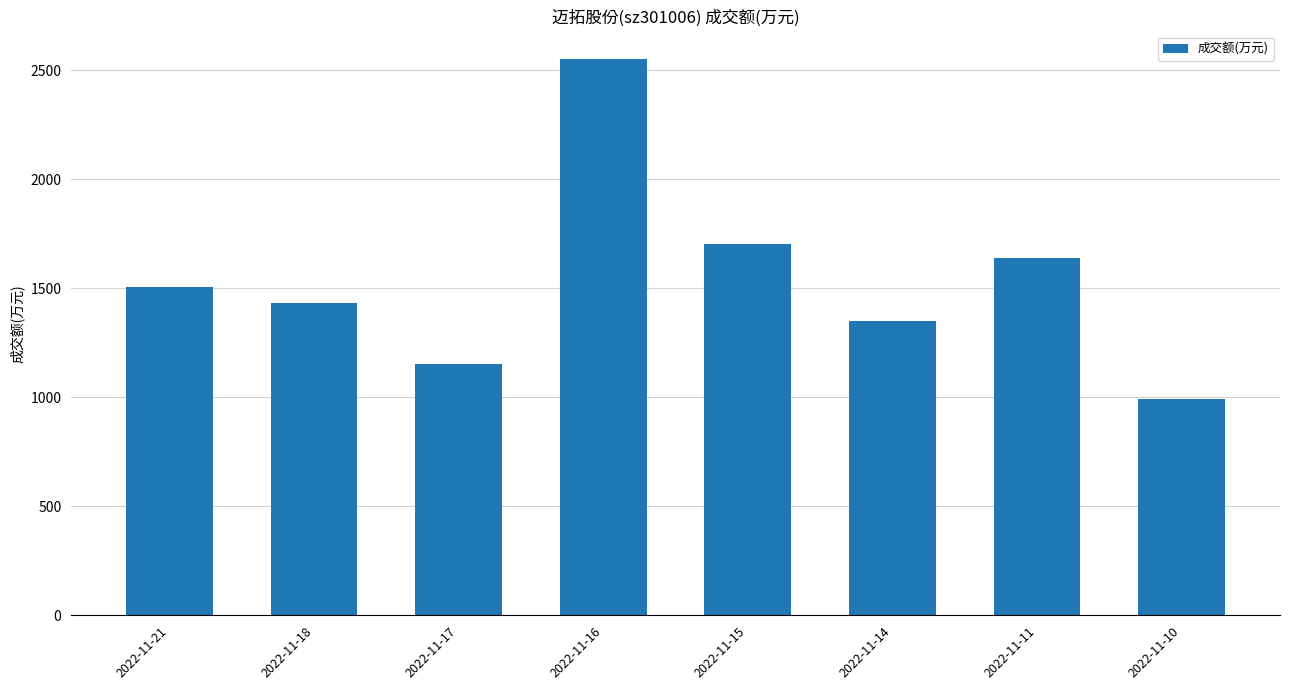

At which category does the chart reach its peak across all series?

2022-11-16